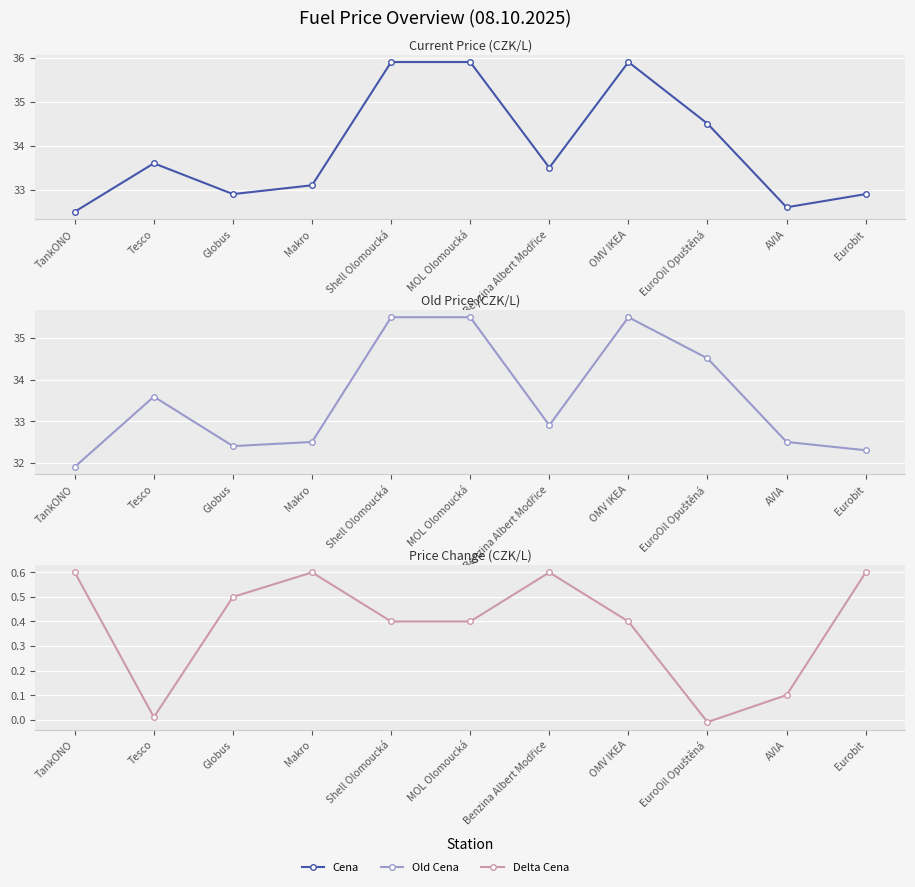

True or false: Delta Cena has more than 0 points higher than both neighbors.

True